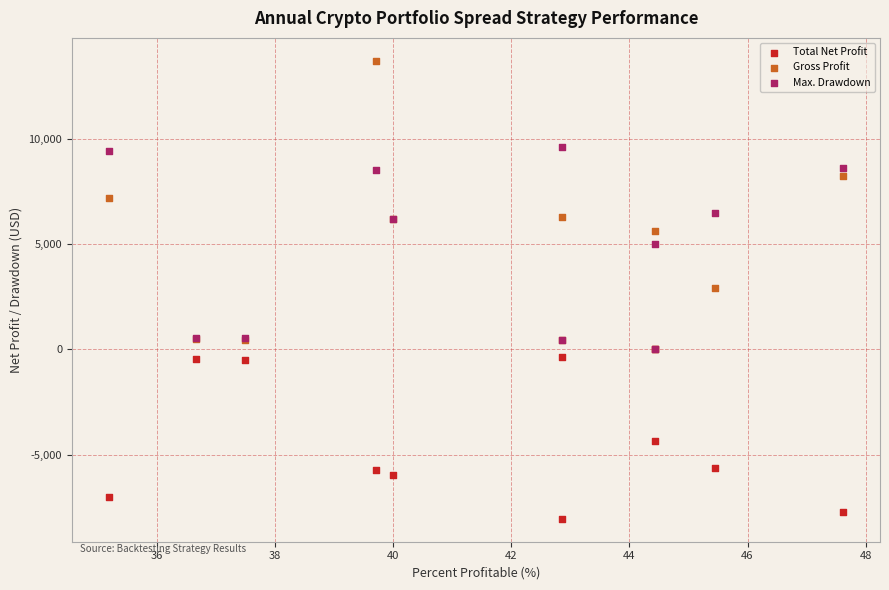

In the Total Net Profit series, what Y value is closest to -4027?

-4371.5